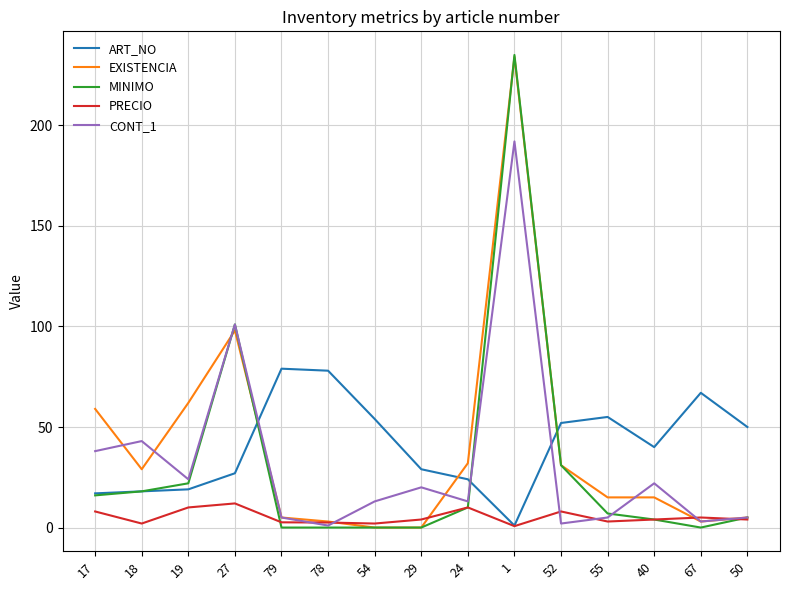

Which series changed the most between 17 and 27?

MINIMO